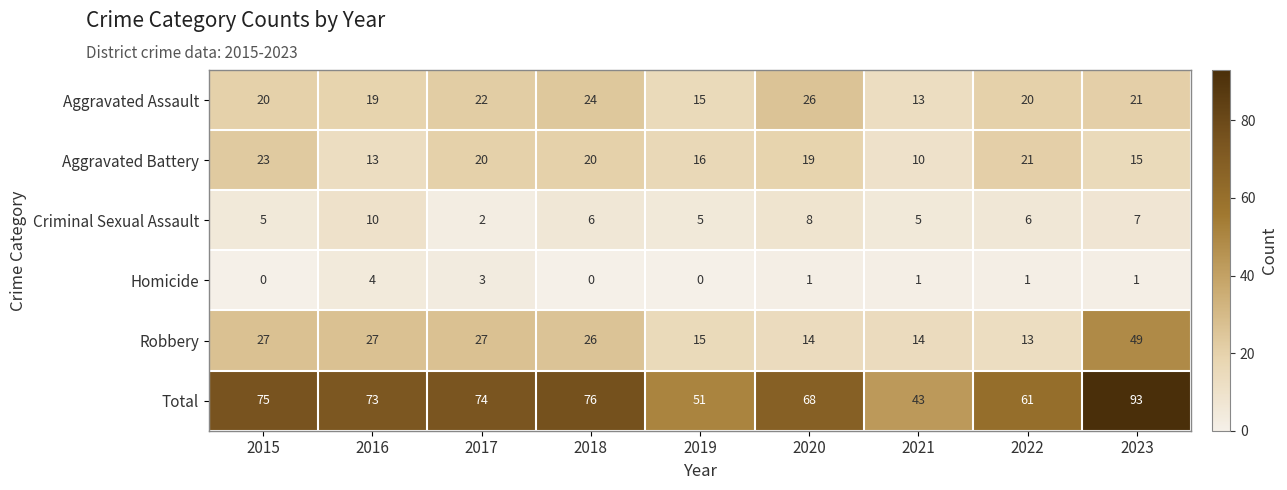

What is the total value across all series at 2015?

150